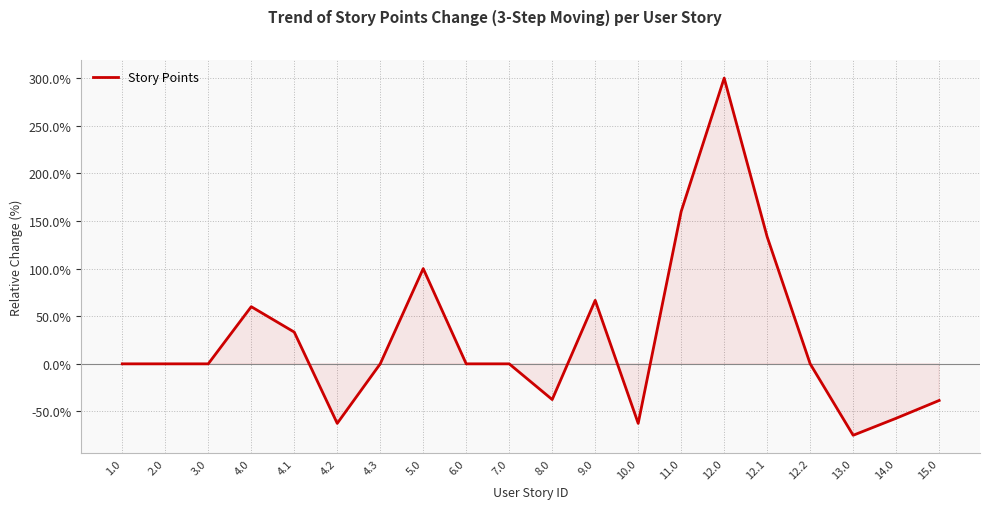

What is the difference between the maximum and second lowest values?

362.5